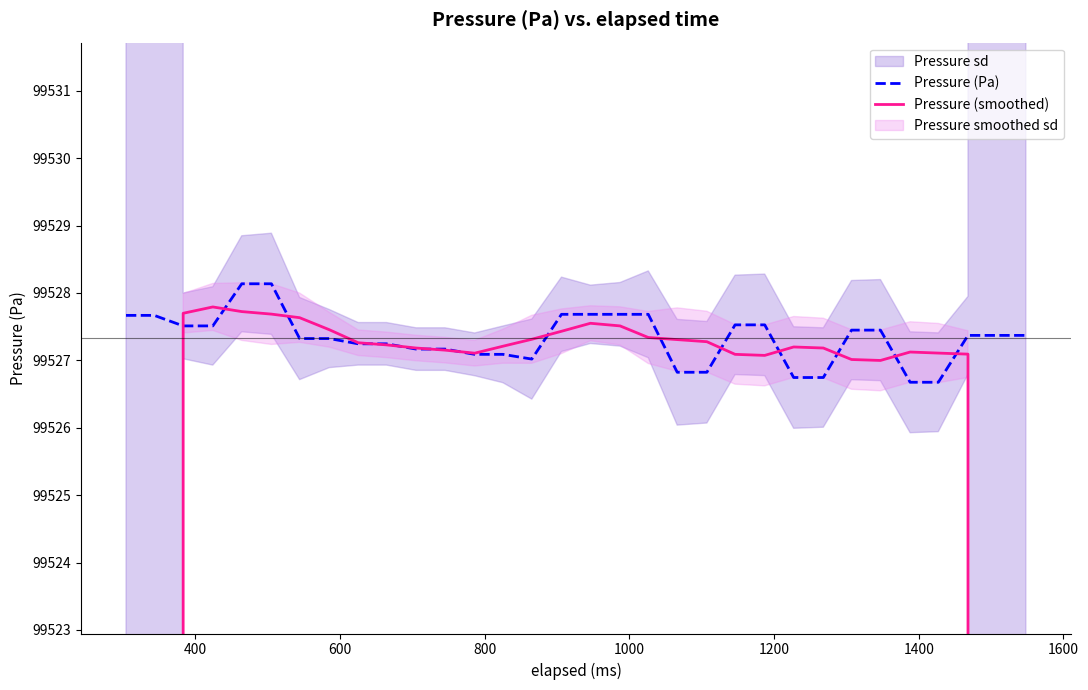

True or false: Pressure (smoothed) has more than 0 interior local peaks.

True